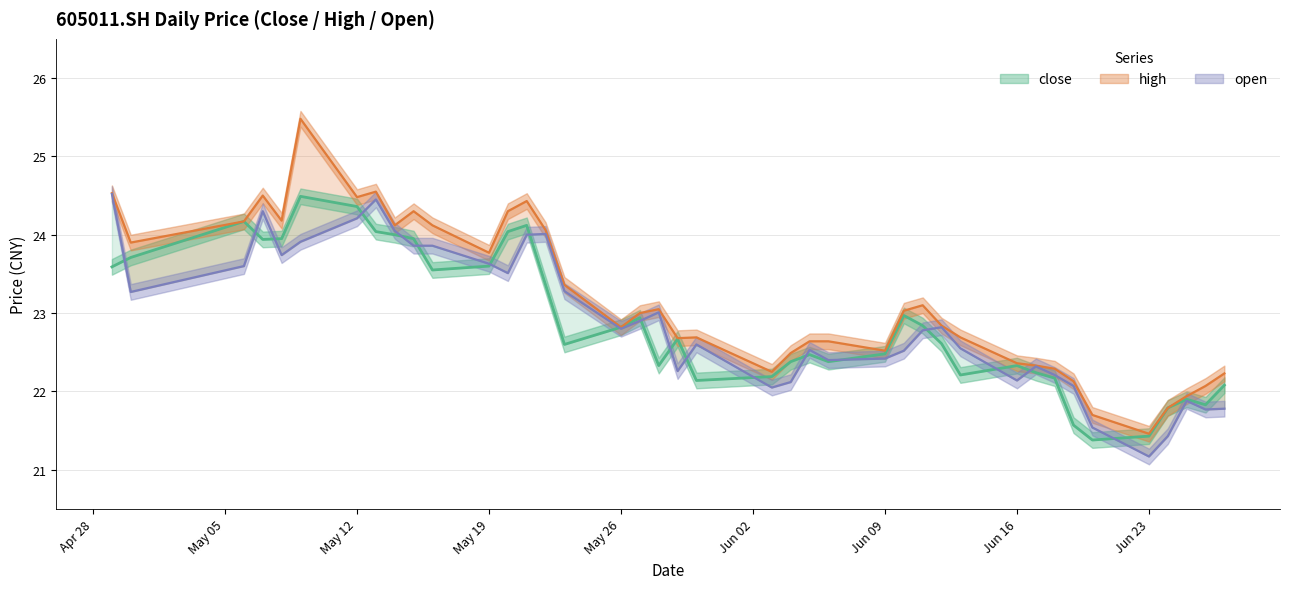

What is the difference between the maximum and minimum values in the open series?

3.3